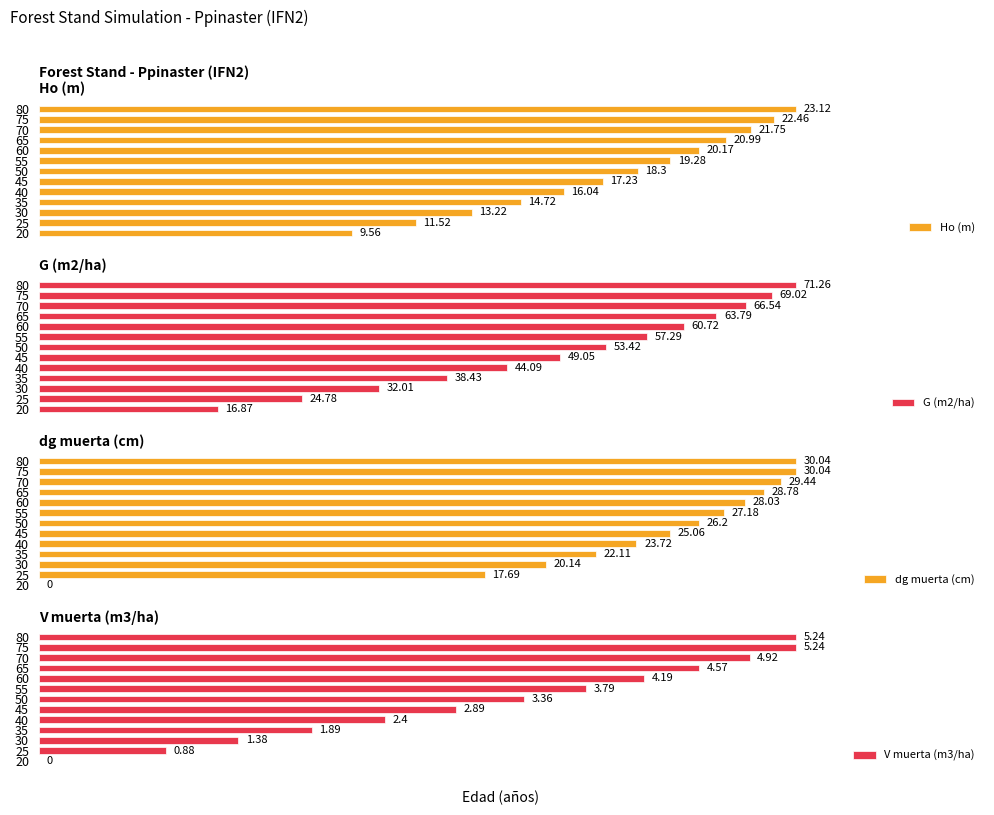

How many groups of bars are there?

13